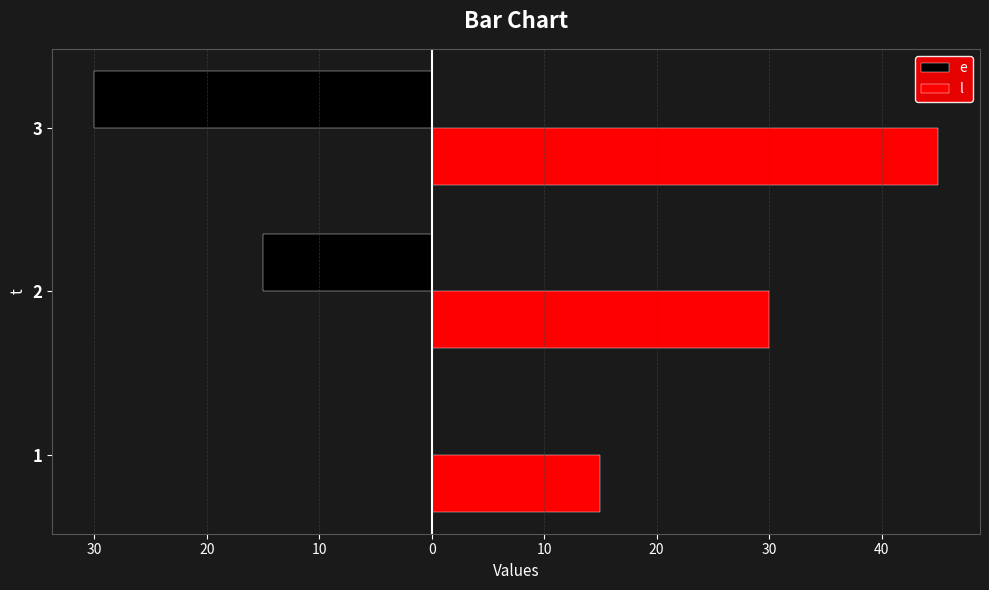

What are all the series names shown in the legend?

e, l